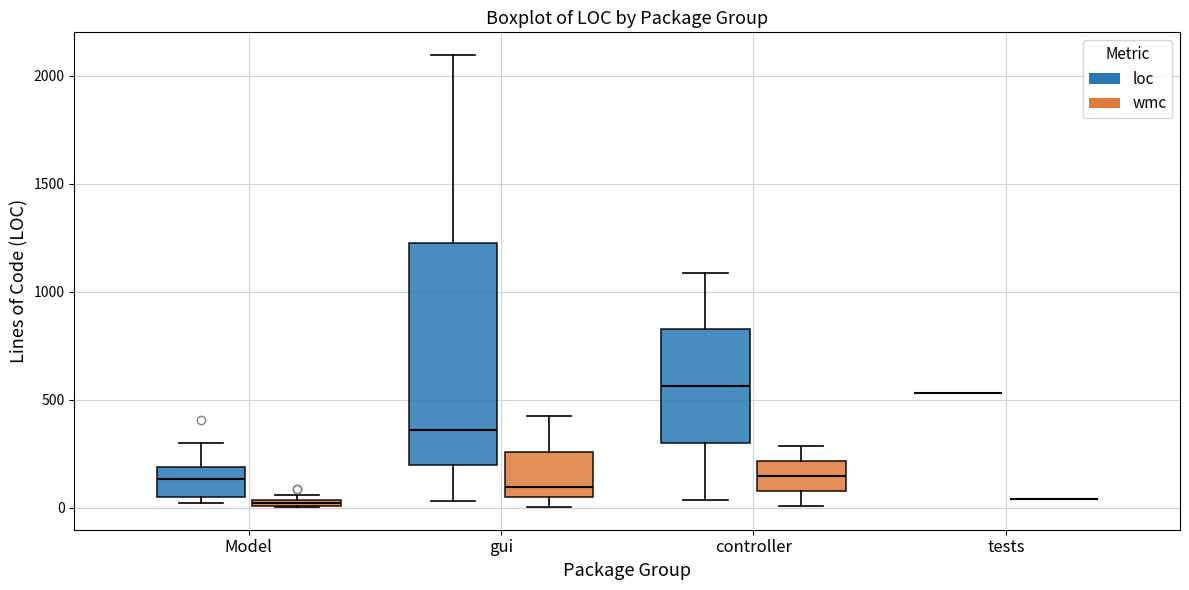

Comparing the boxes themselves (not the whiskers), which one is the tallest?

gui (loc)